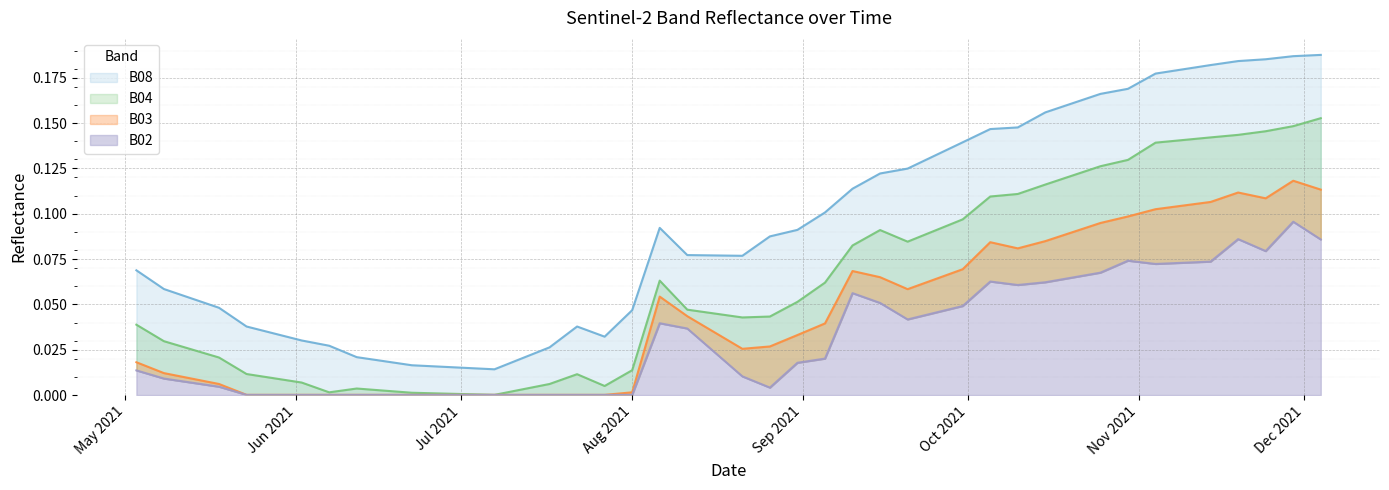

Rank the series by their average value, from lowest to highest.

B02, B03, B04, B08